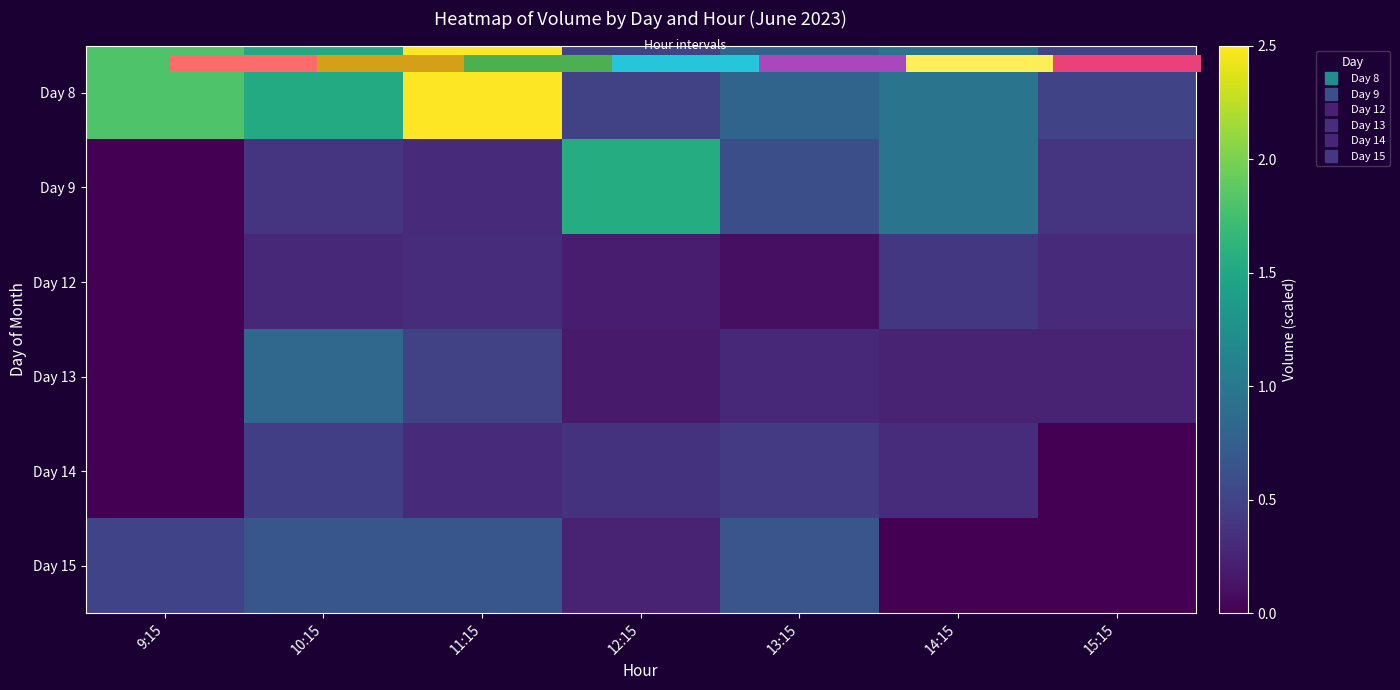

Rank the series at 11:15 from lowest to highest value.

Day 14, Day 9, Day 12, Day 13, Day 15, Day 8